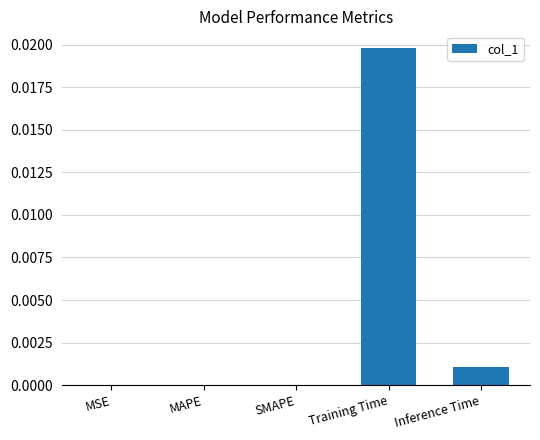

The value at MAPE is 0.0. True or false?

True